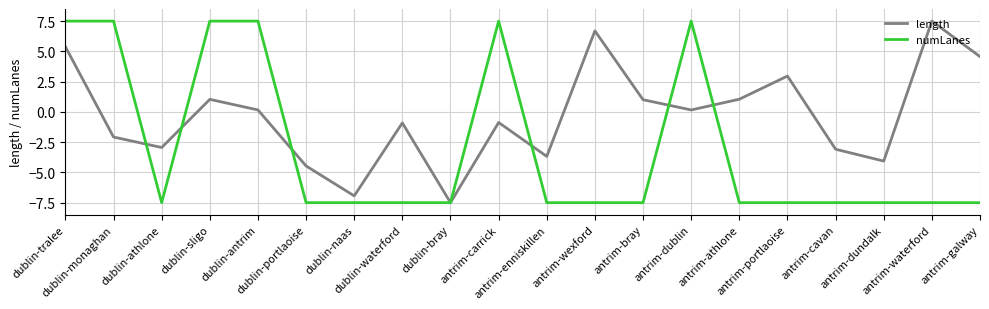

List the series in order of their overall mean, highest first.

length, numLanes